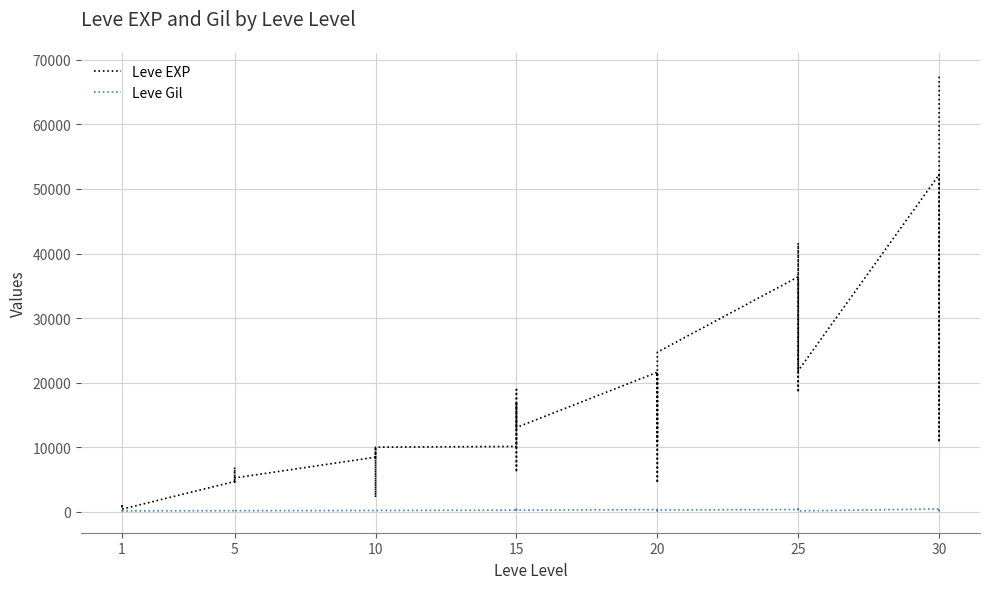

Does the chart have visible grid lines?

Yes